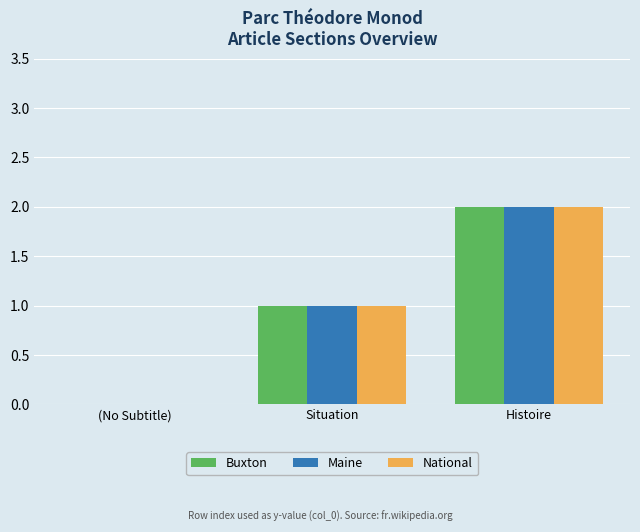

At which category is the sum across all series the highest?

Histoire